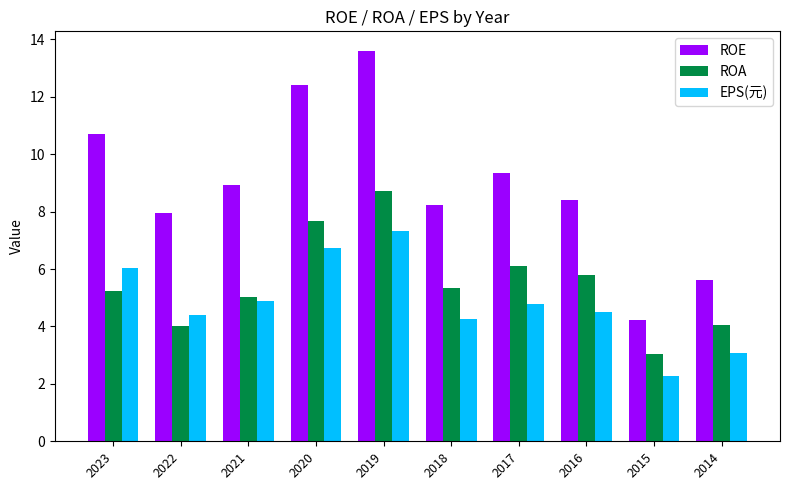

Between 2022 and 2014, which series saw the biggest shift?

ROE